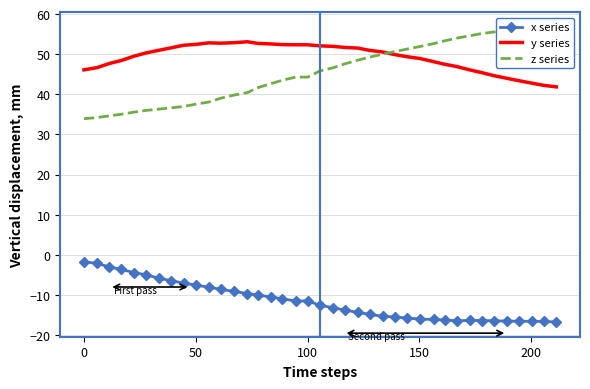

What is the lowest value of the y series series?

41.9